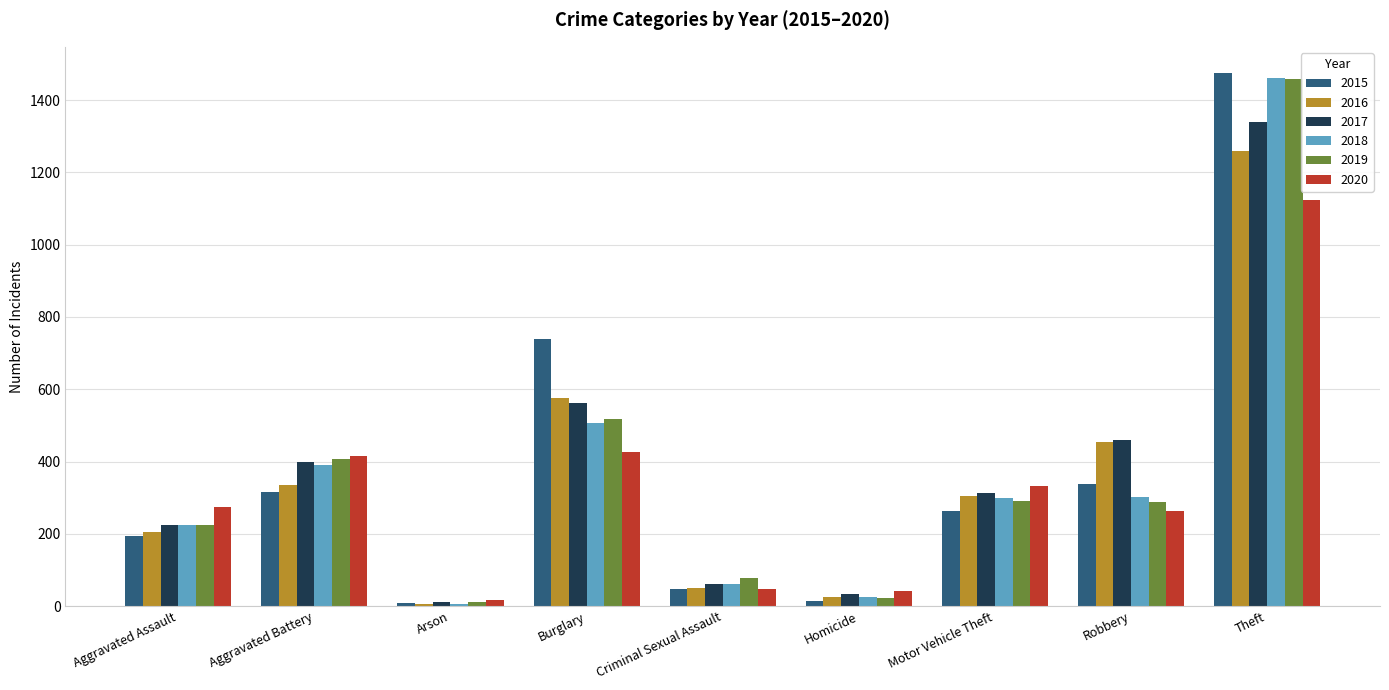

At which label is 2017 closest to 674?

Burglary